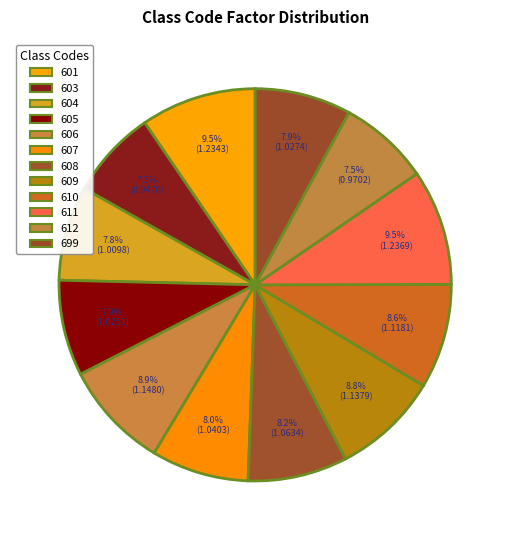

Count the number of slices in the pie.

12